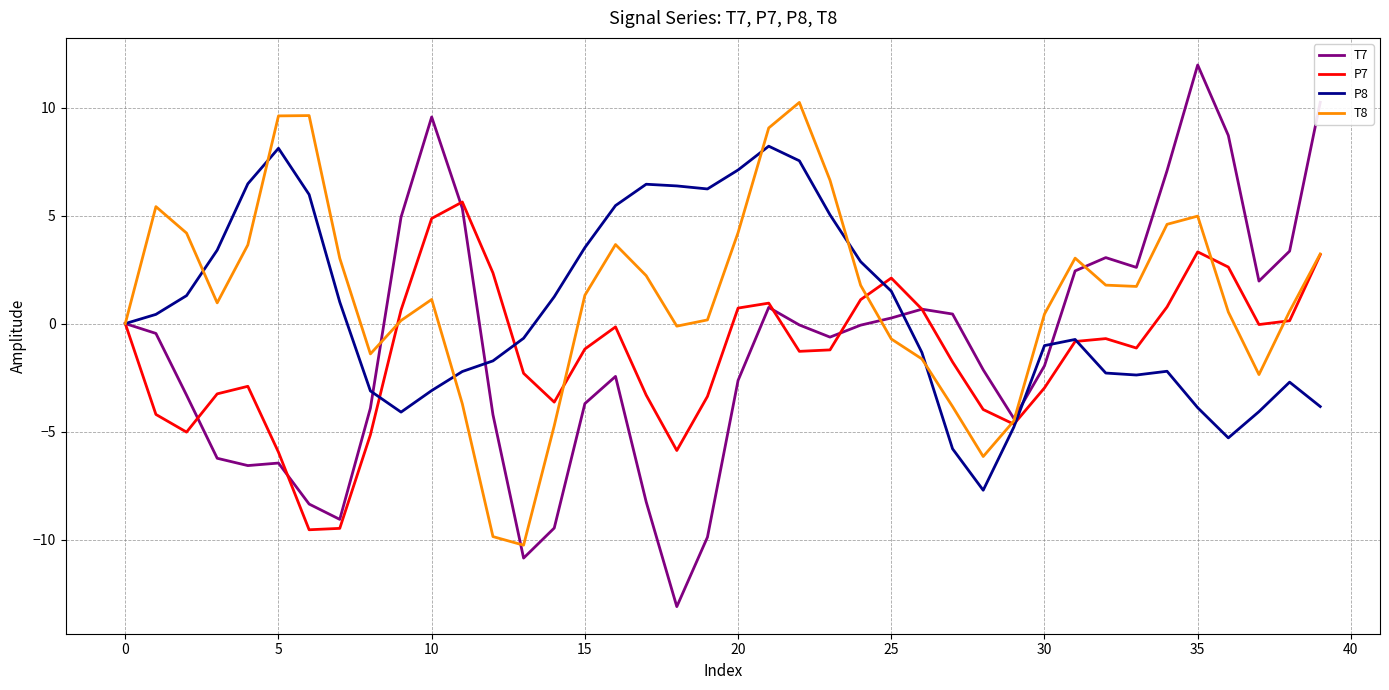

List the series in order of their peak value, lowest first.

P7, P8, T8, T7